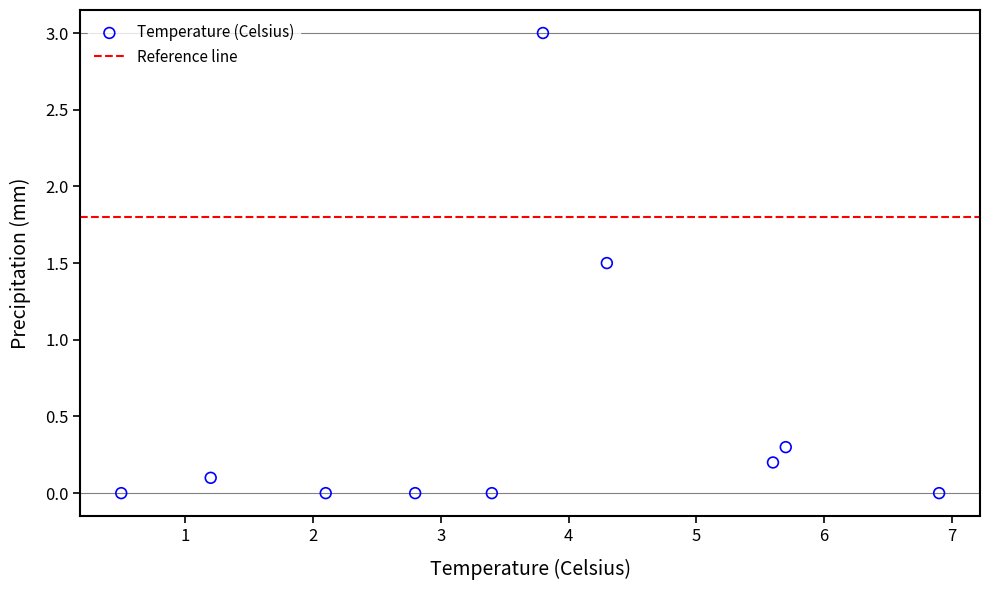

What is the average Y value?

0.5